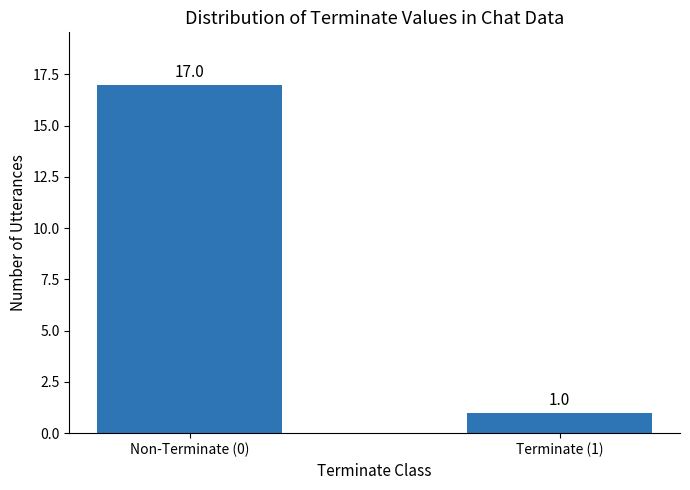

The value at Terminate (1) is 0. True or false?

False